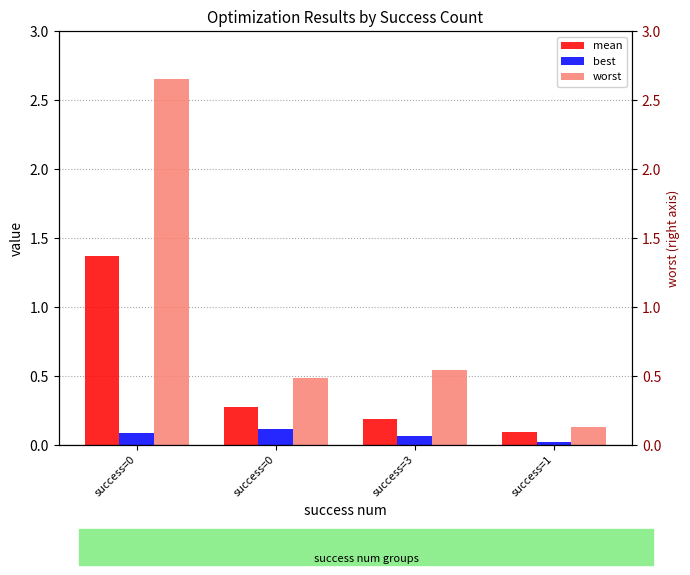

What is the average value of the mean series?

0.5